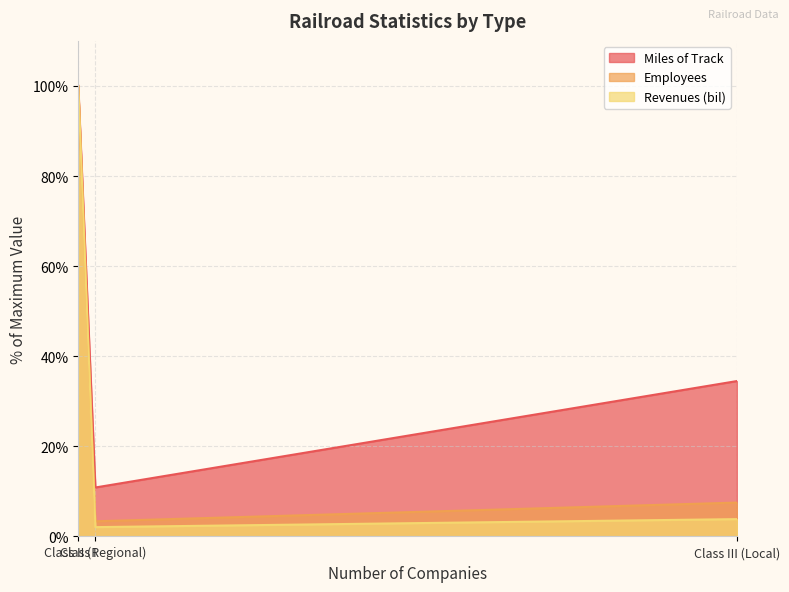

Does the chart have visible grid lines?

Yes